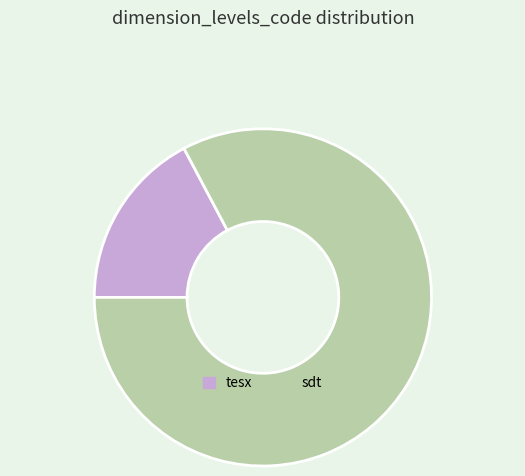

The sdt slice represents 83% of the pie. True or false?

True